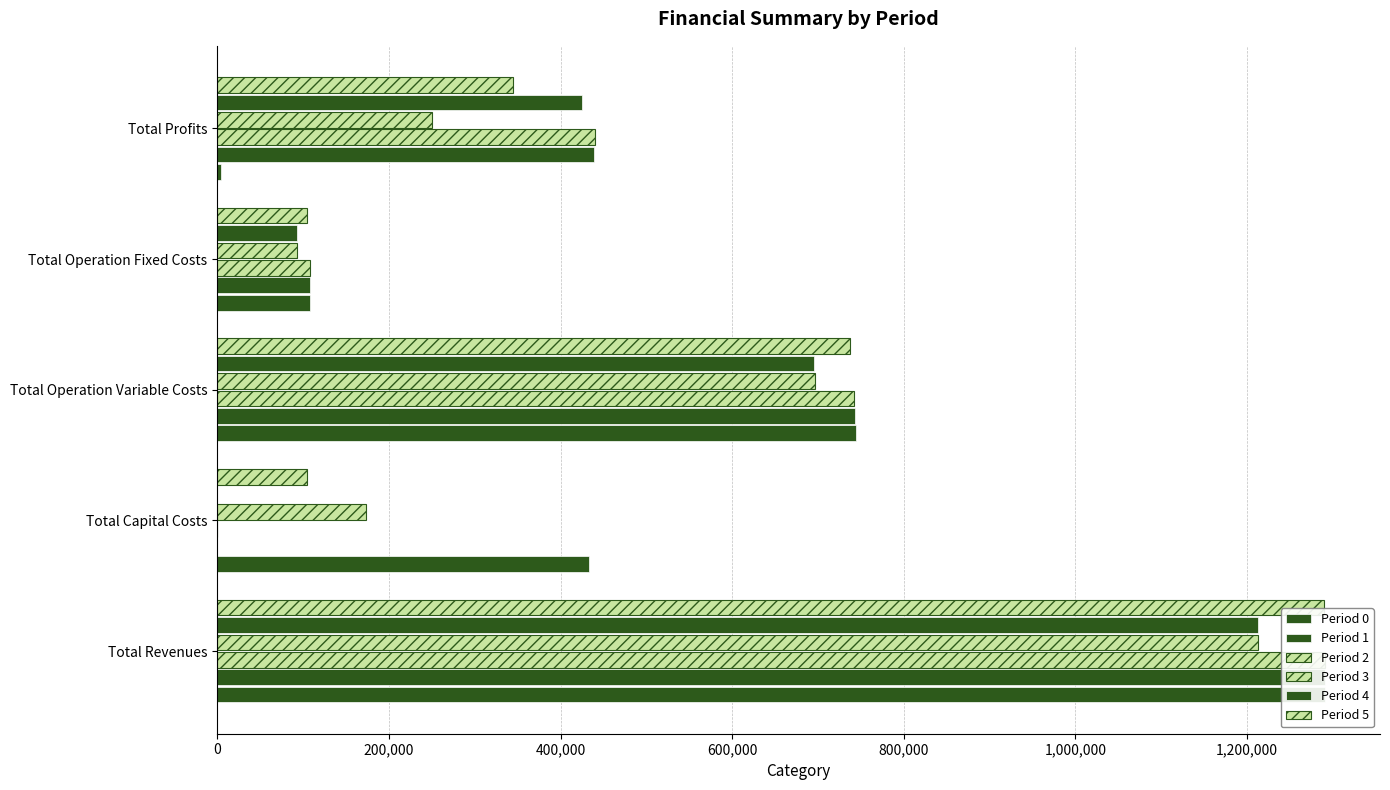

What is the value of the Period 5 bar at the 5th from the left?

343978.5